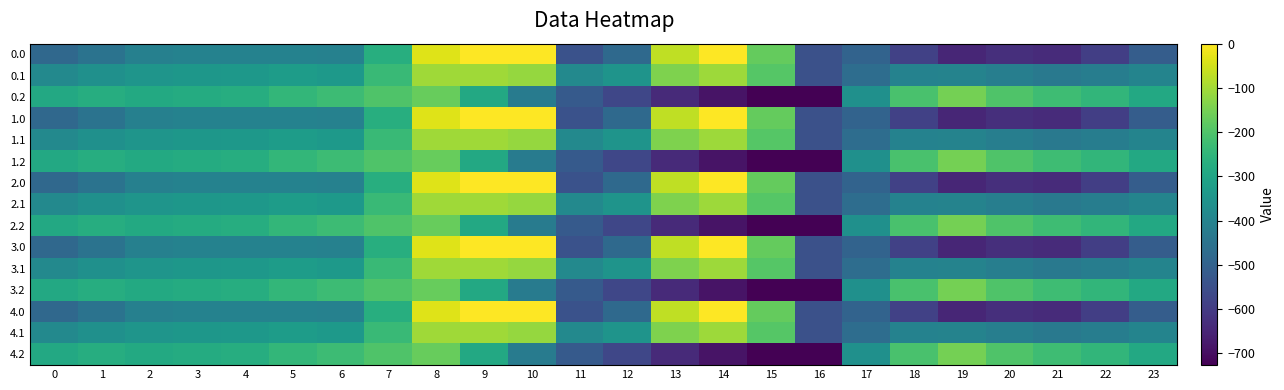

Count the number of data series in this chart.

15